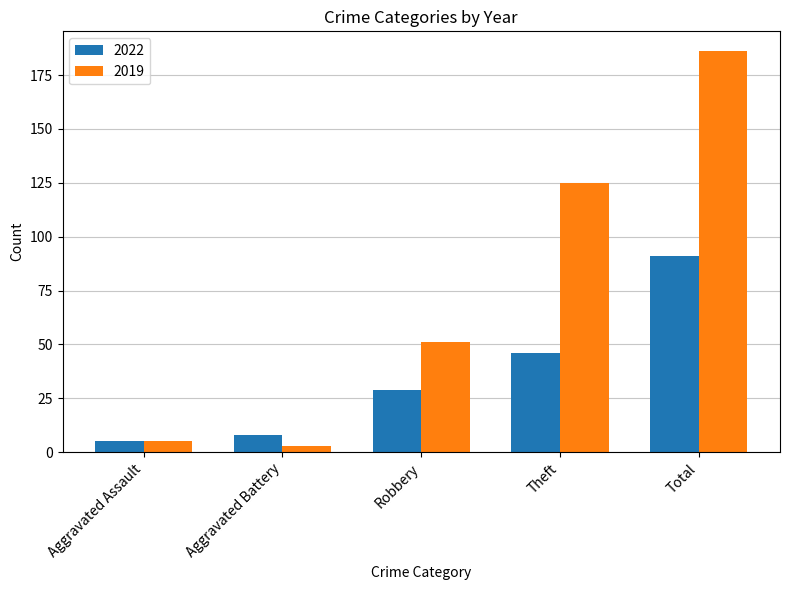

What is the label of the 4th bar from the right?

Aggravated Battery